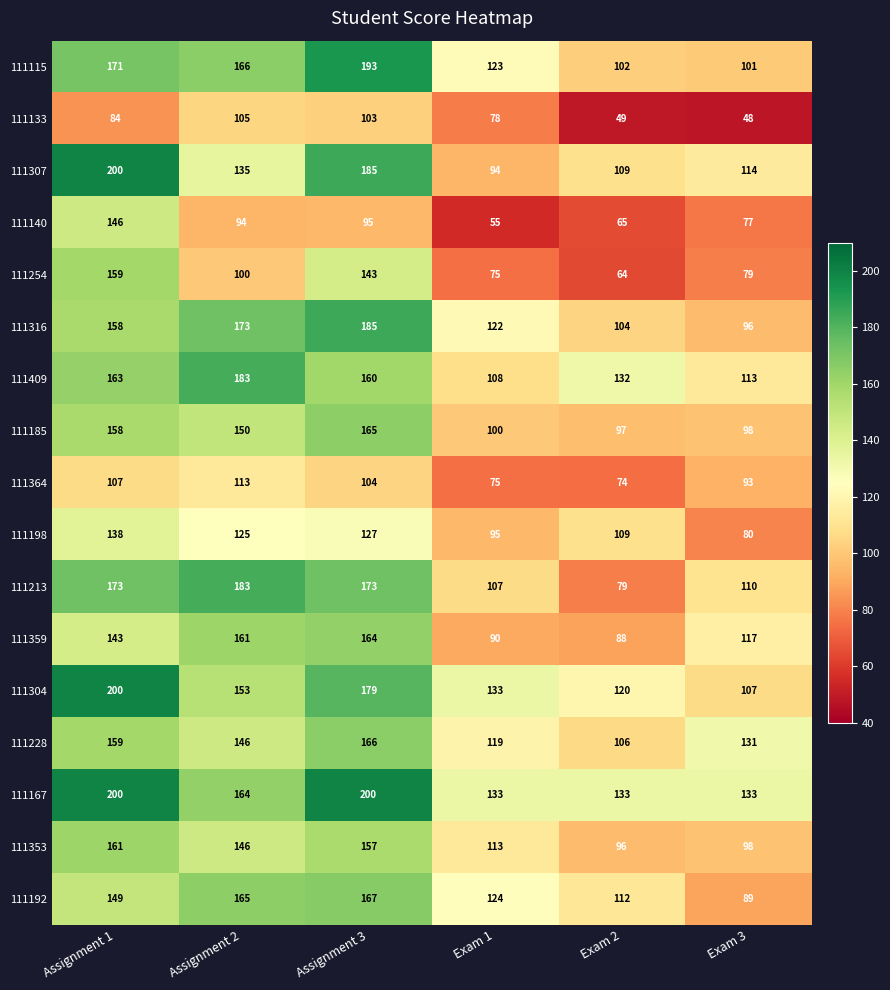

What is the total value across all series at Exam 3?

1684